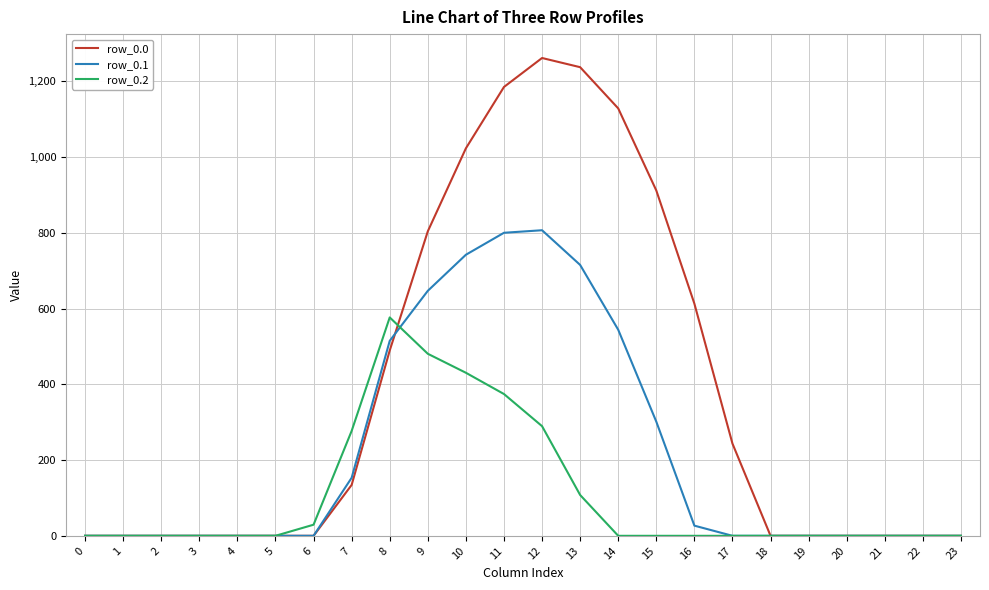

Reading left to right, what are all the values shown in this chart?

row_0.0: 0=0.0	1=0.0	2=0.0	3=0.0	4=0.0	5=0.0	6=0.0	7=134.3	8=489.3	9=804.0	10=1023.2	11=1185.2	12=1261.6	13=1237.4	14=1128.6	15=911.8	16=613.0	17=243.5	18=0.0	19=0.0	20=0.0	21=0.0	22=0.0	23=0.0
row_0.1: 0=0.0	1=0.0	2=0.0	3=0.0	4=0.0	5=0.0	6=0.0	7=153.2	8=514.8	9=646.9	10=742.1	11=800.2	12=806.9	13=715.3	14=544.1	15=301.4	16=26.8	17=0.0	18=0.0	19=0.0	20=0.0	21=0.0	22=0.0	23=0.0
row_0.2: 0=0.0	1=0.0	2=0.0	3=0.0	4=0.0	5=0.0	6=29.3	7=276.9	8=576.6	9=480.7	10=430.5	11=374.4	12=289.5	13=107.8	14=0.0	15=0.0	16=0.0	17=0.0	18=0.0	19=0.0	20=0.0	21=0.0	22=0.0	23=0.0